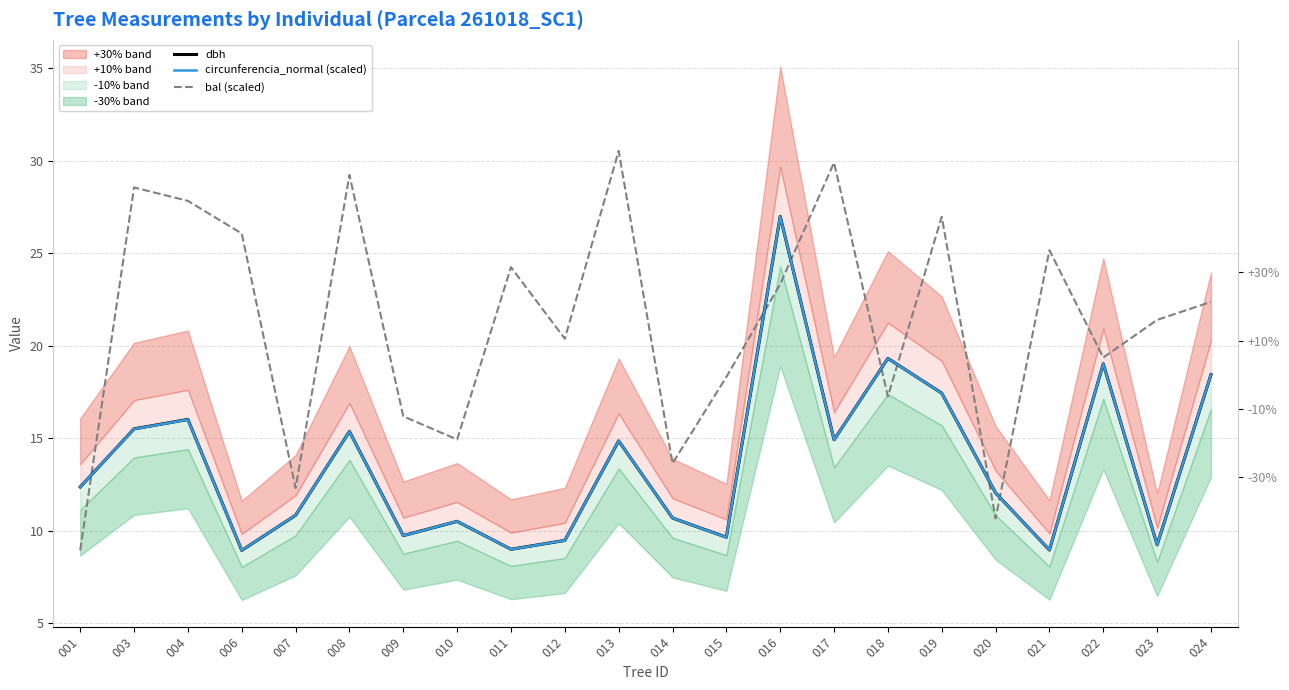

Count the number of data series in this chart.

3